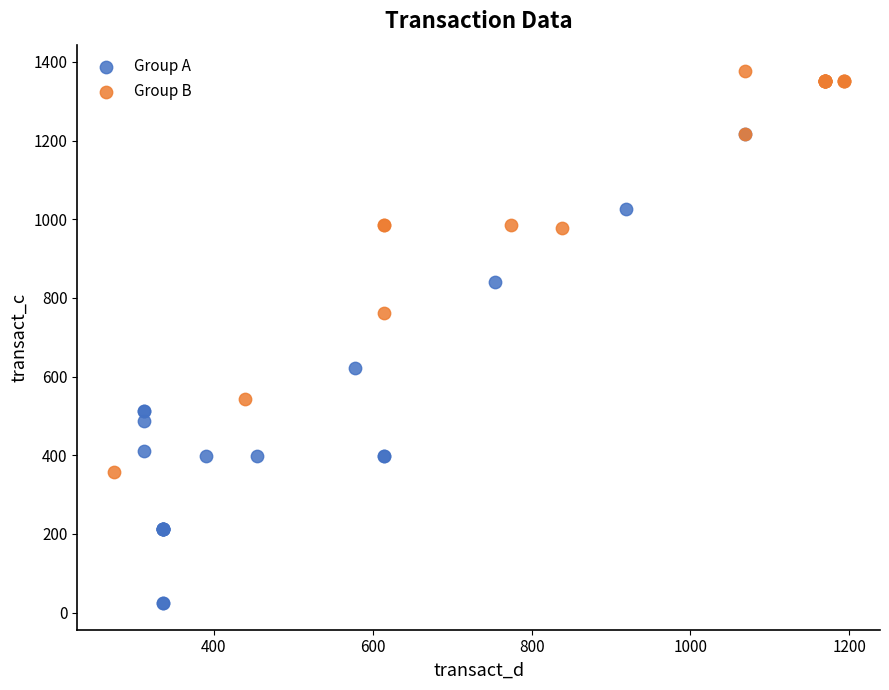

Which series has the widest spread of Y values?

Group A